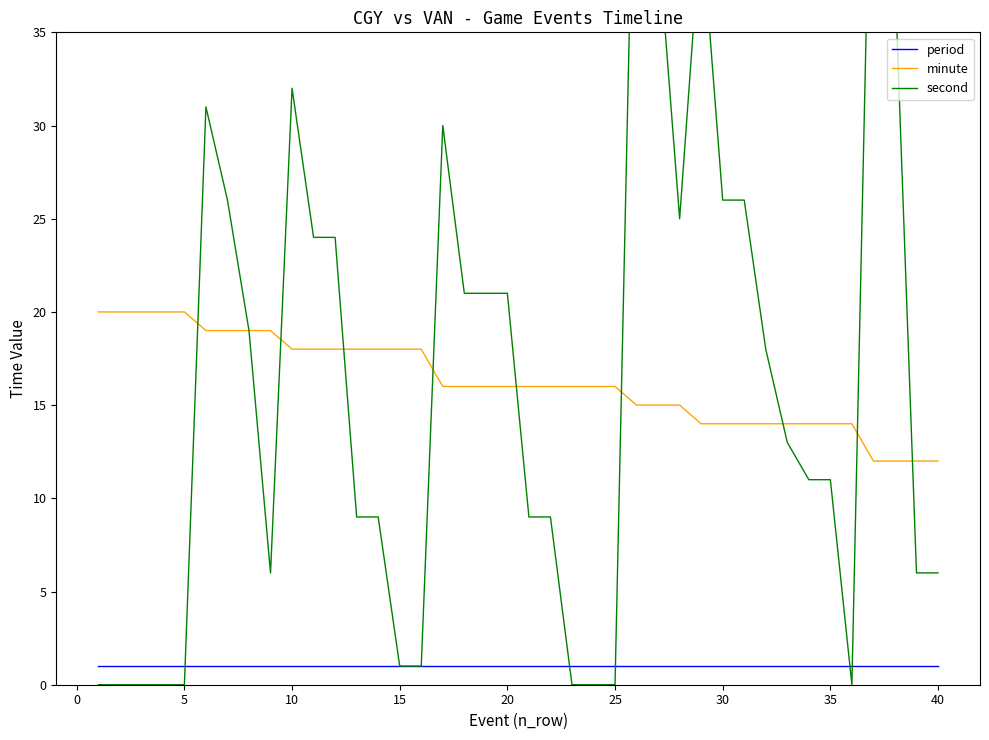

At how many categories does at least one series exceed 21?

14